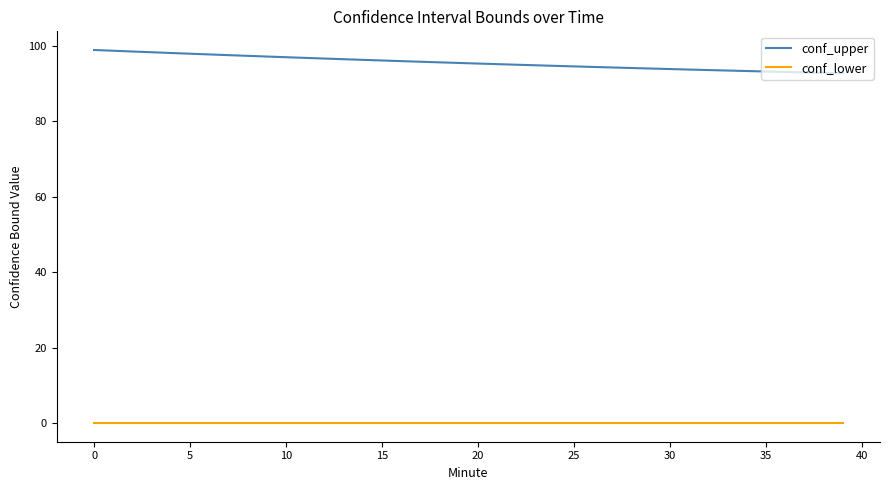

What is the maximum value for conf_upper?

98.9